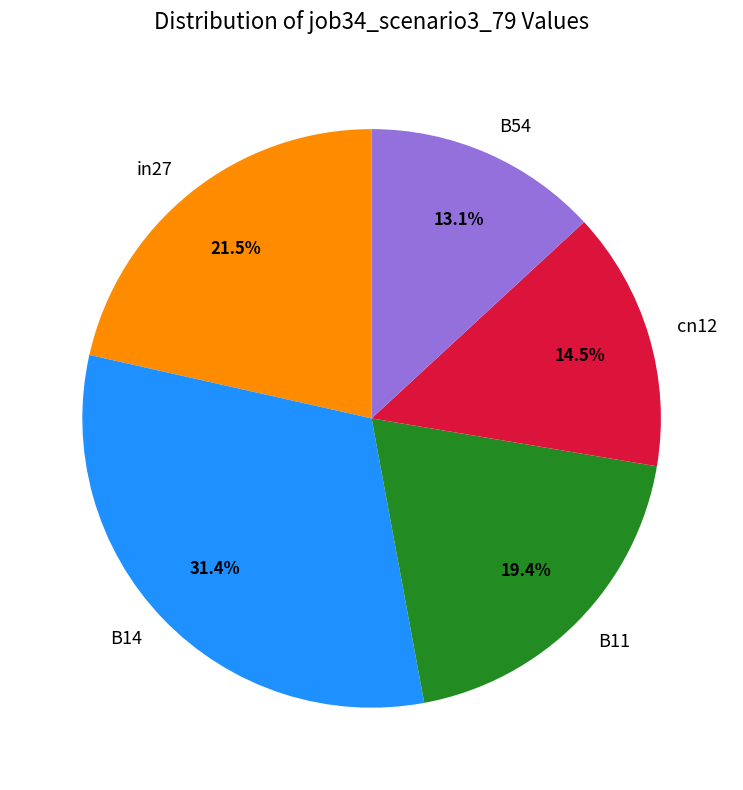

To the nearest percent, what is the difference between the largest and smallest slice percentages?

18%